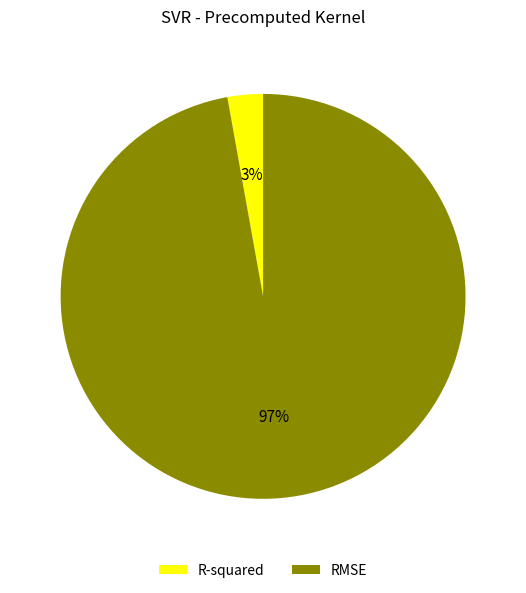

To the nearest percent, what is the difference between the largest and smallest slice percentages?

94%